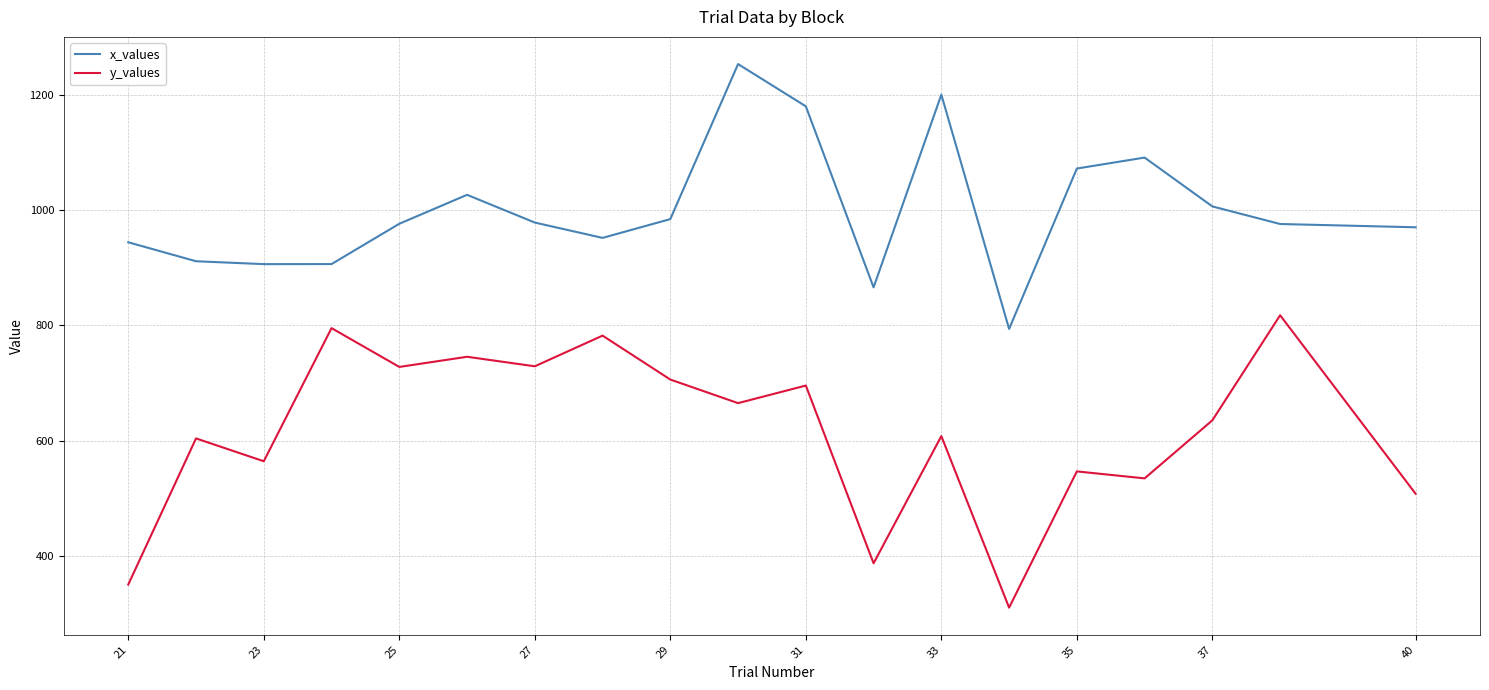

List the series in order of their overall mean, highest first.

x_values, y_values